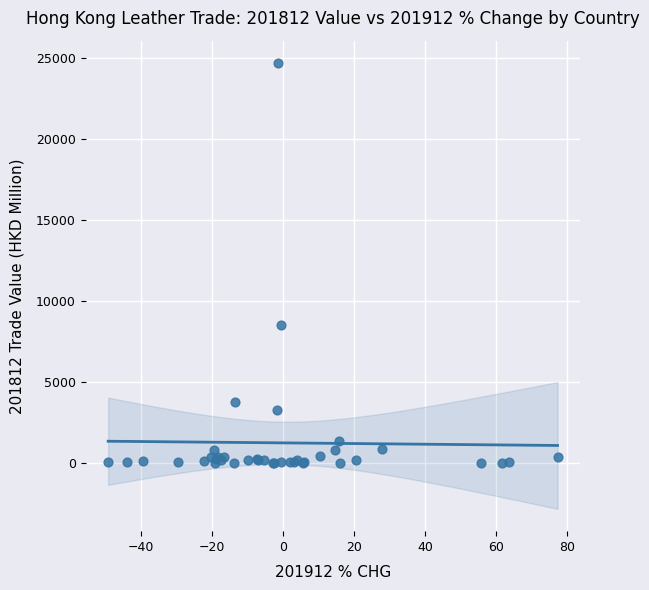

What Y value in the scatter plot is closest to 12357?

8551.8